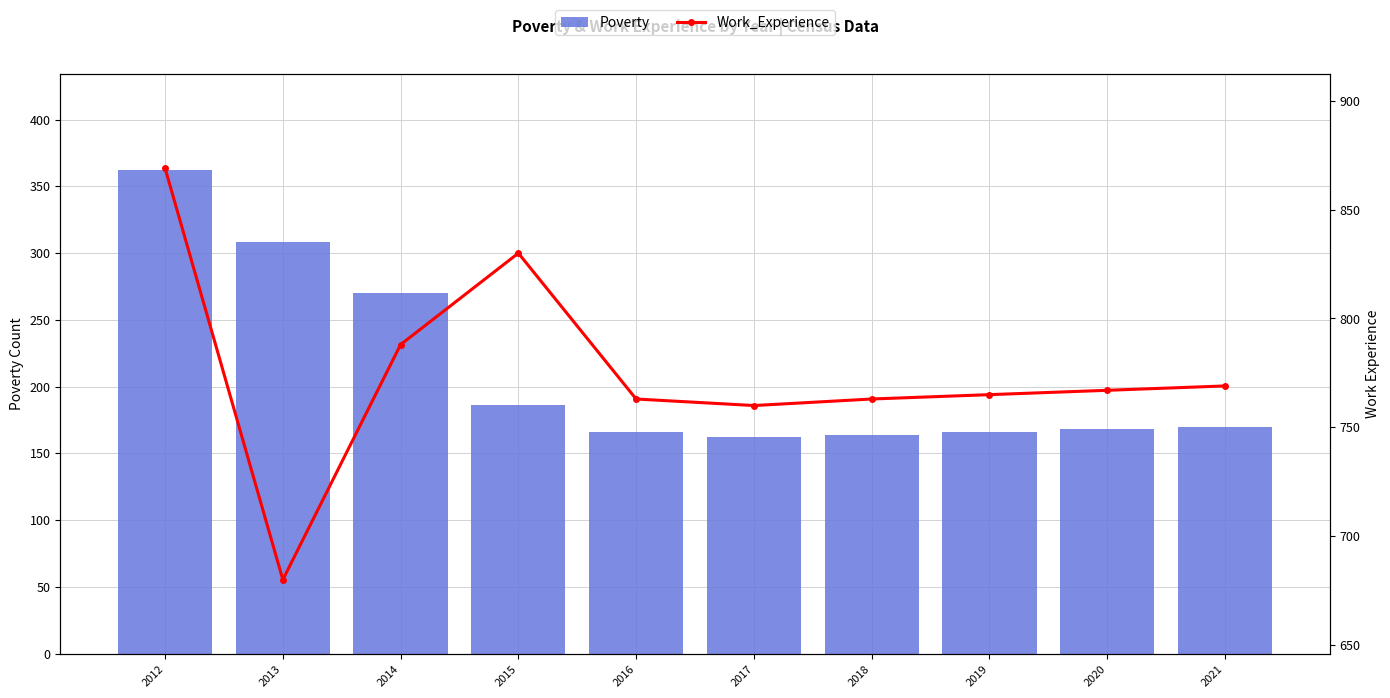

What is the average value of the Poverty series?

212